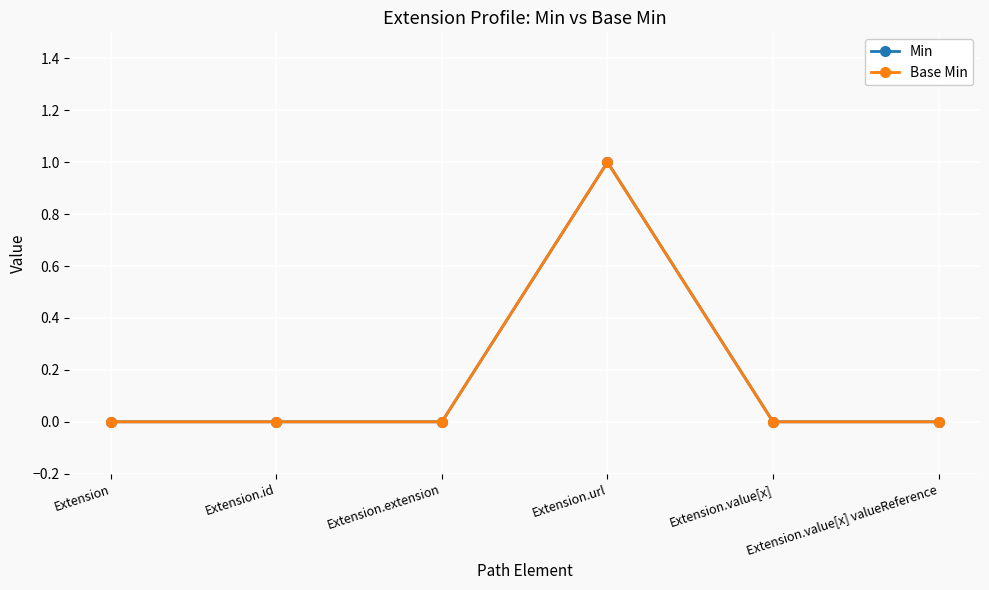

Which series changed the most between Extension.extension and Extension.url?

Min